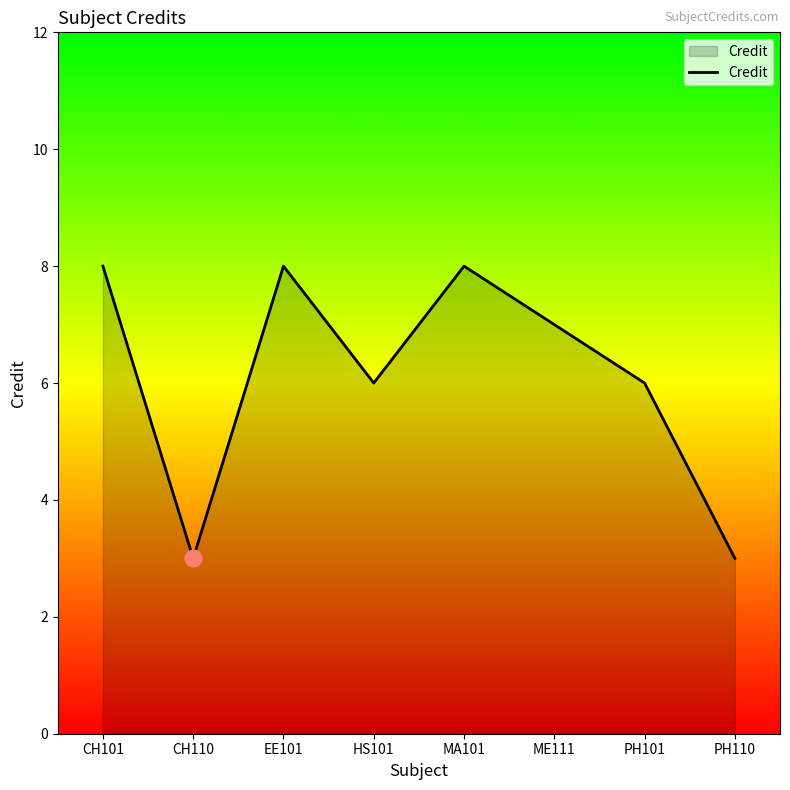

Between ME111 and PH110, which is larger?

ME111